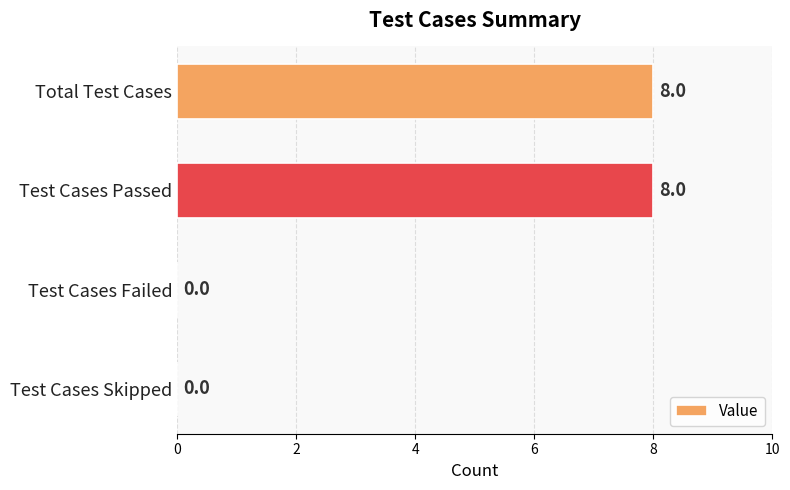

How many values are between 0 and 8?

4